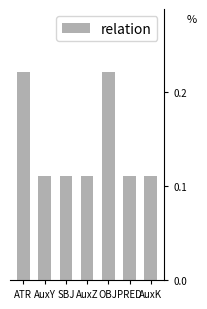

How many values are between 0 and 1?

7